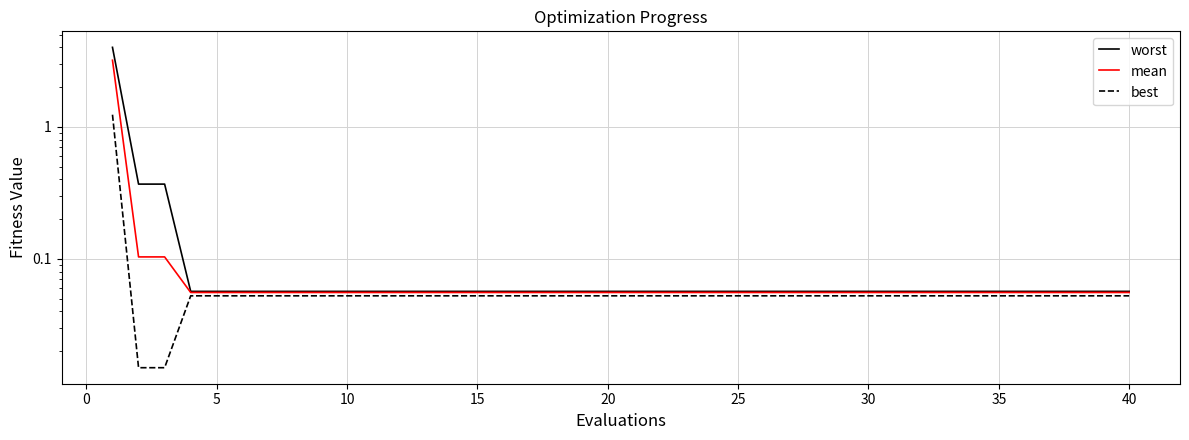

Count the number of categories in the chart.

40